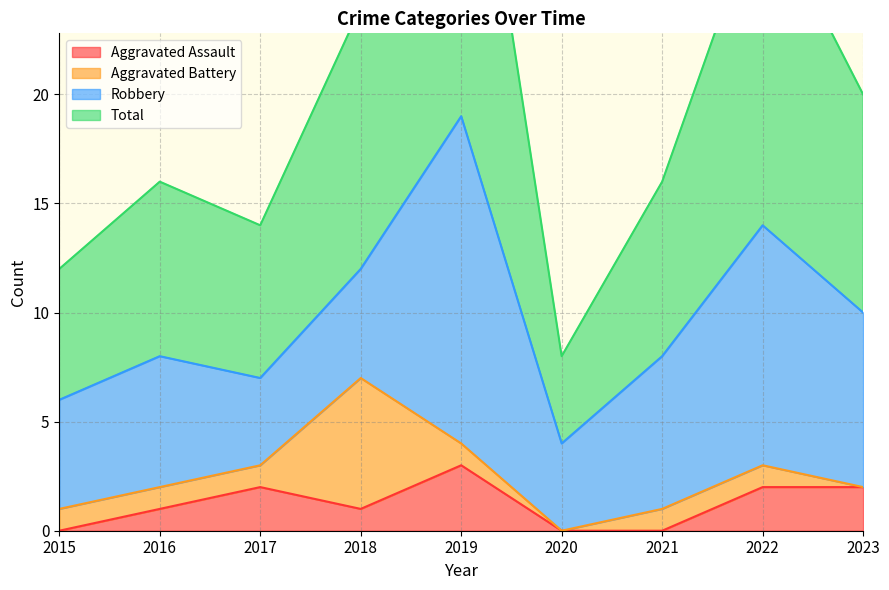

True or false: Total and Aggravated Assault cross at least once.

False